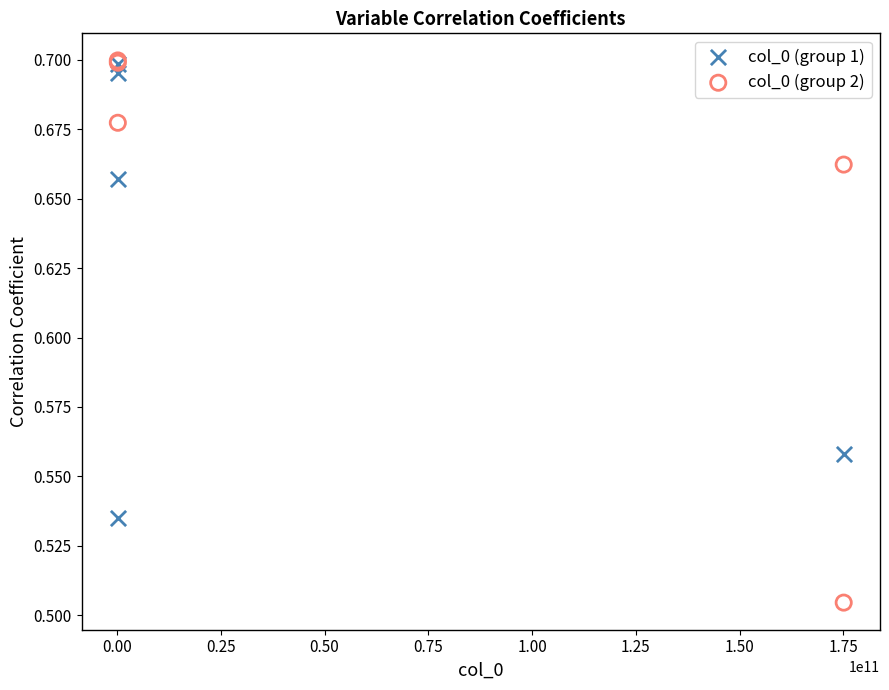

Which series reaches the minimum Y coordinate?

col_0 (group 2)